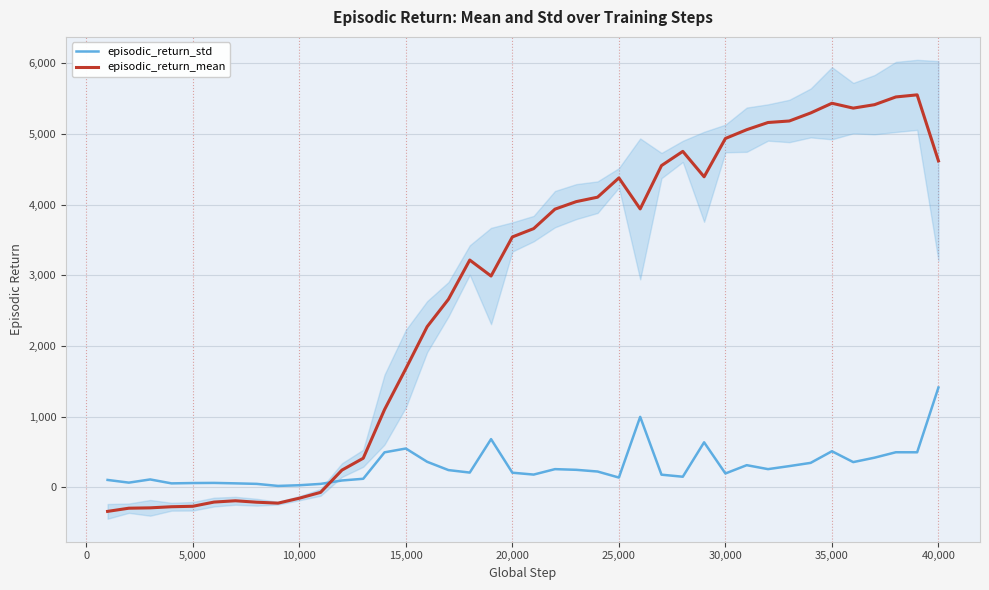

What is the average value of the episodic_return_std series?

293.3